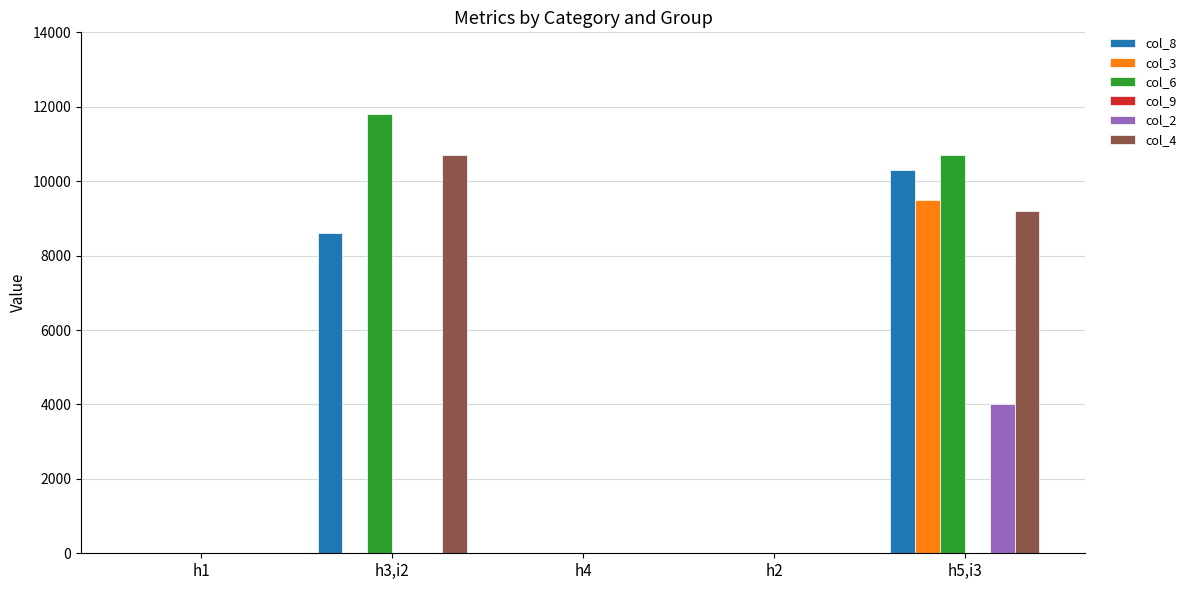

Which category has the highest value in the col_4 series?

h3,i2